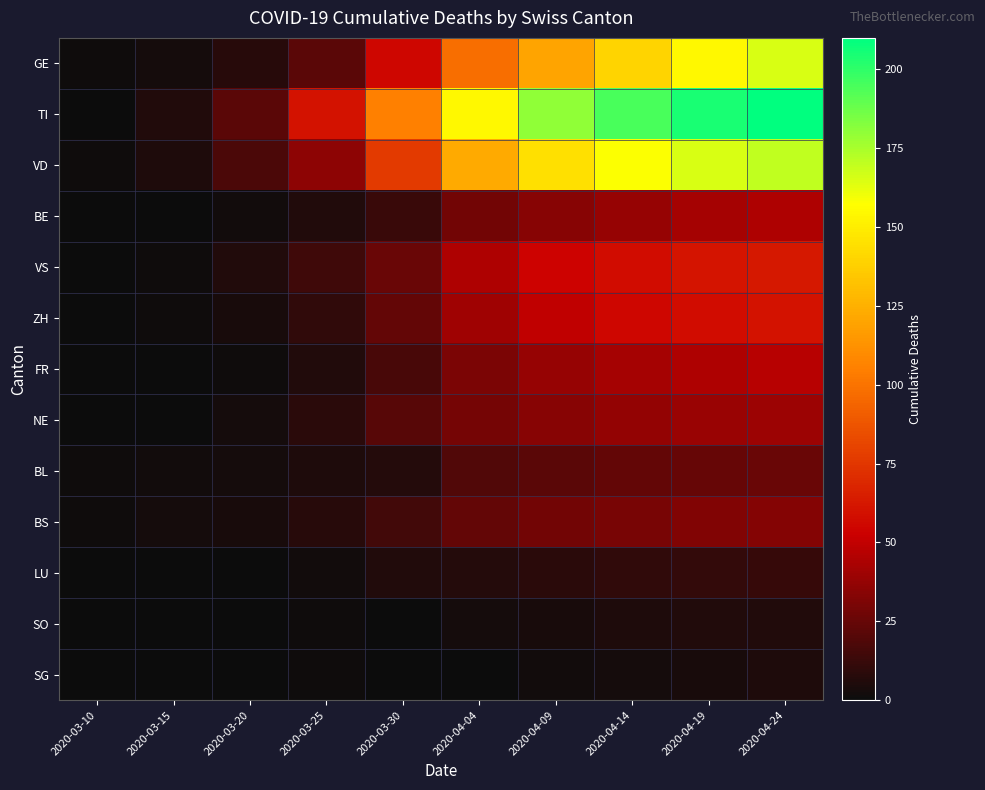

At which category does the chart reach its minimum across all series?

2020-03-10